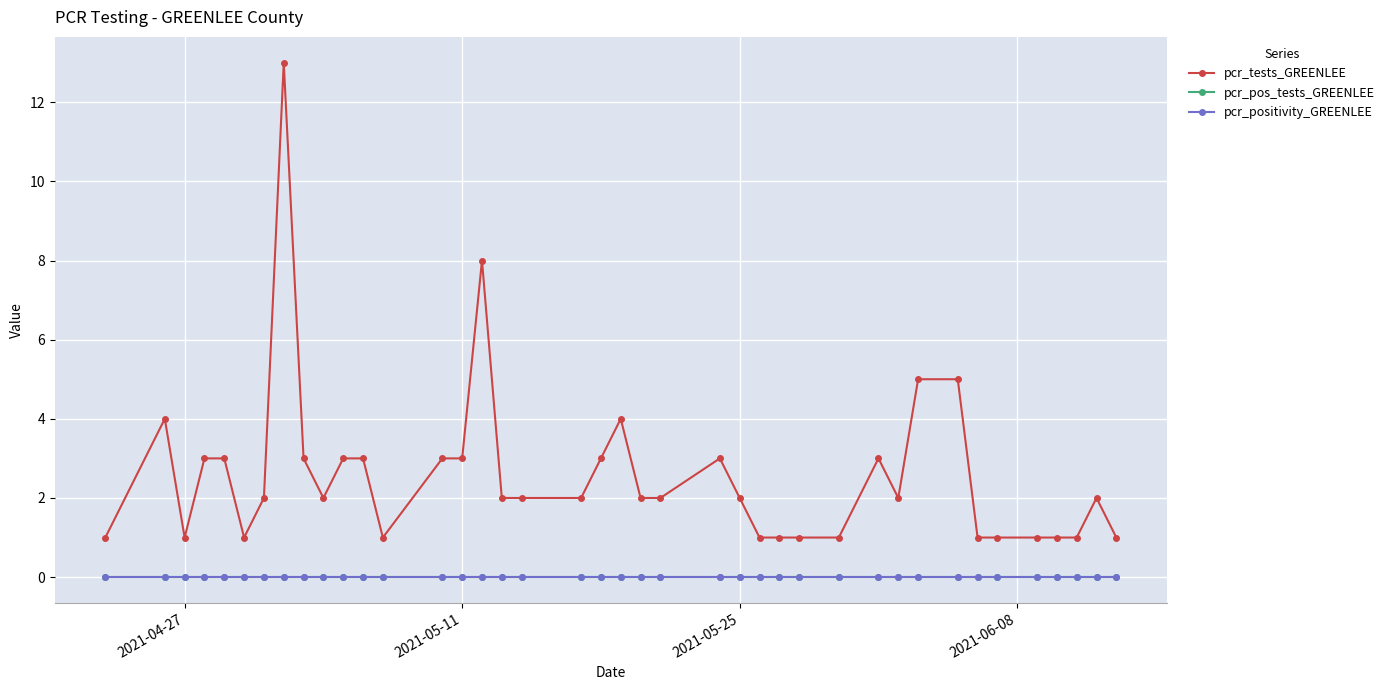

True or false: pcr_tests_GREENLEE and pcr_pos_tests_GREENLEE cross at least once.

False